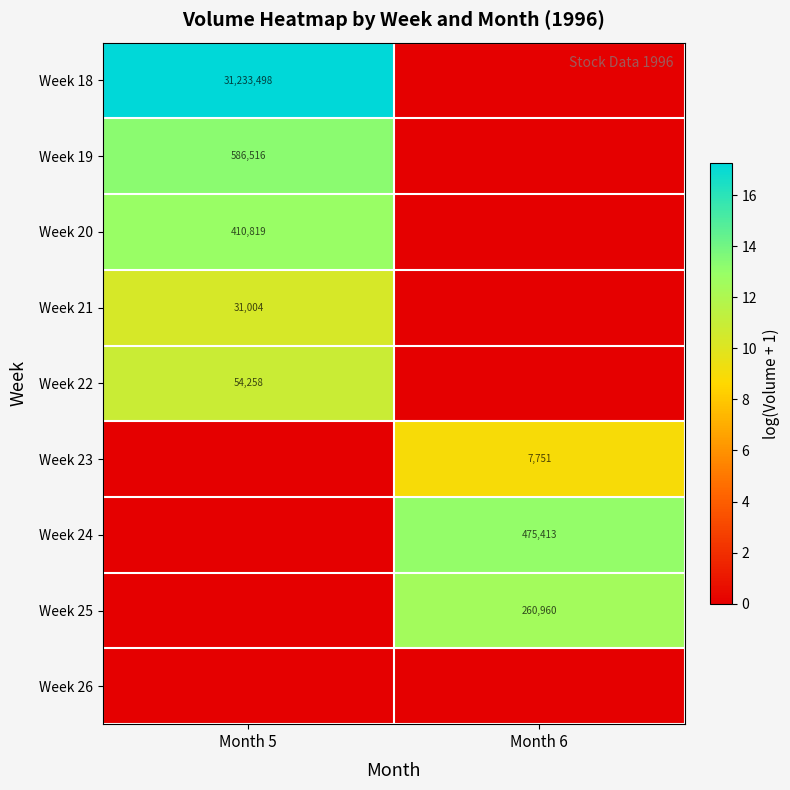

The Week 20 series shows 276415 at Month 5. True or false?

False